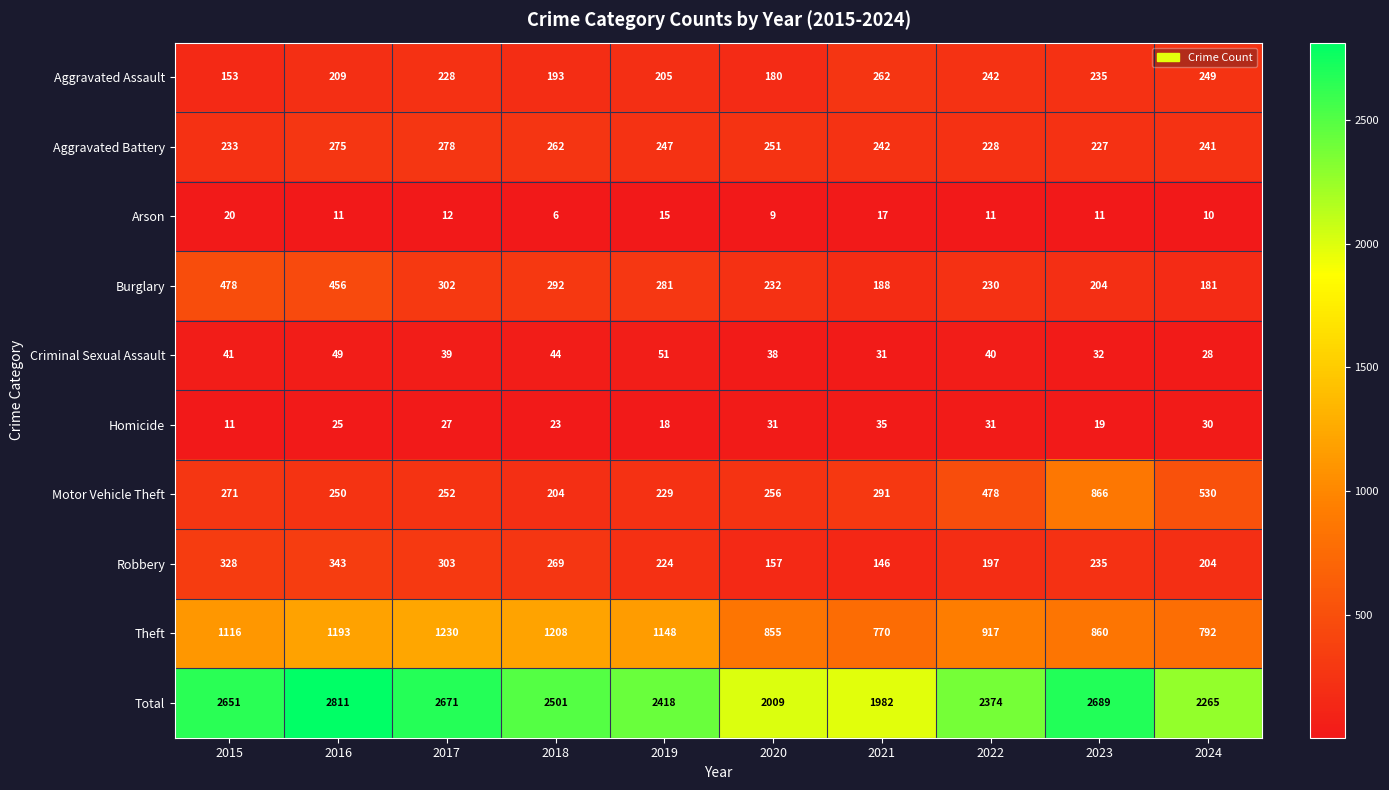

Which series has the largest range (max minus min)?

Total